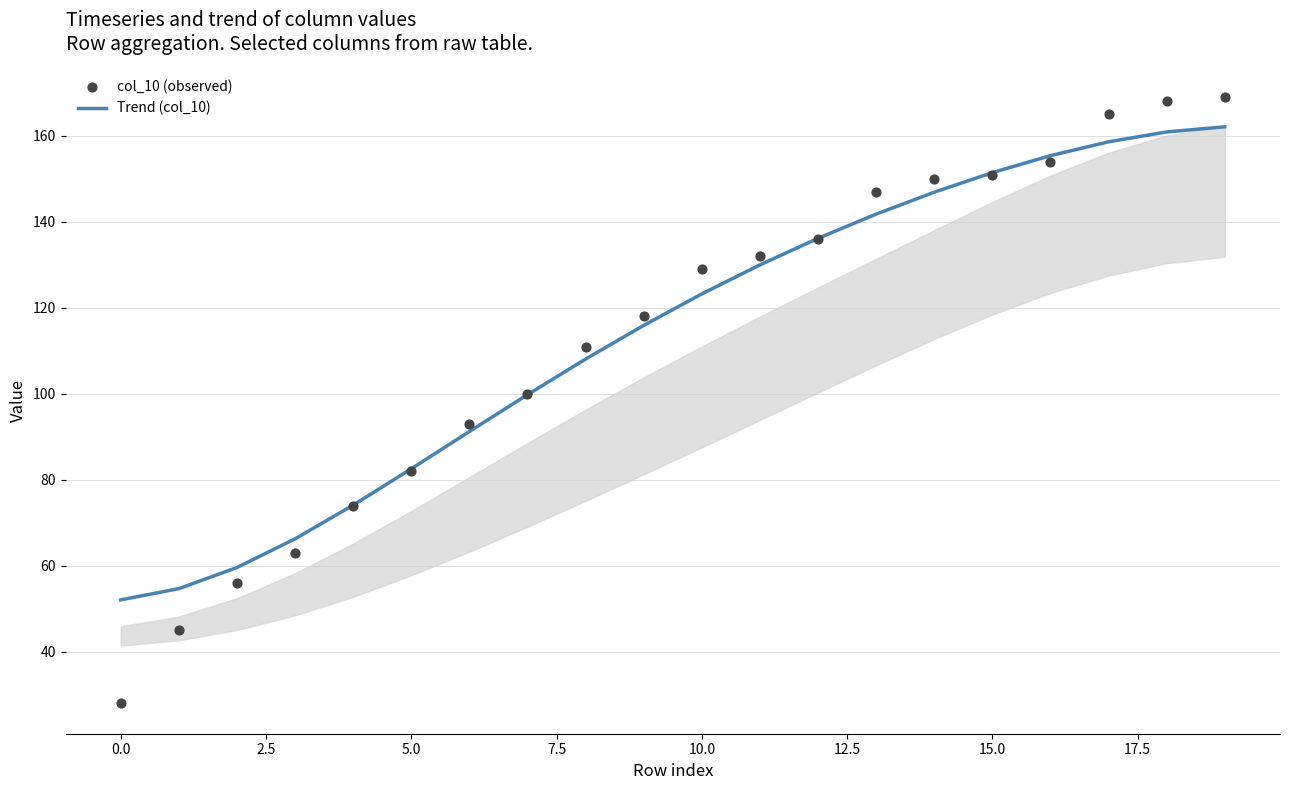

At which category is the sum across all series the highest?

19